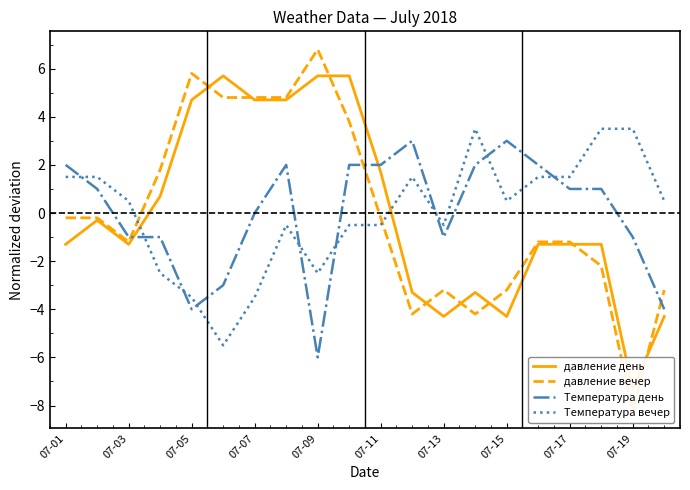

At which label does Температура день reach its minimum?

07-09